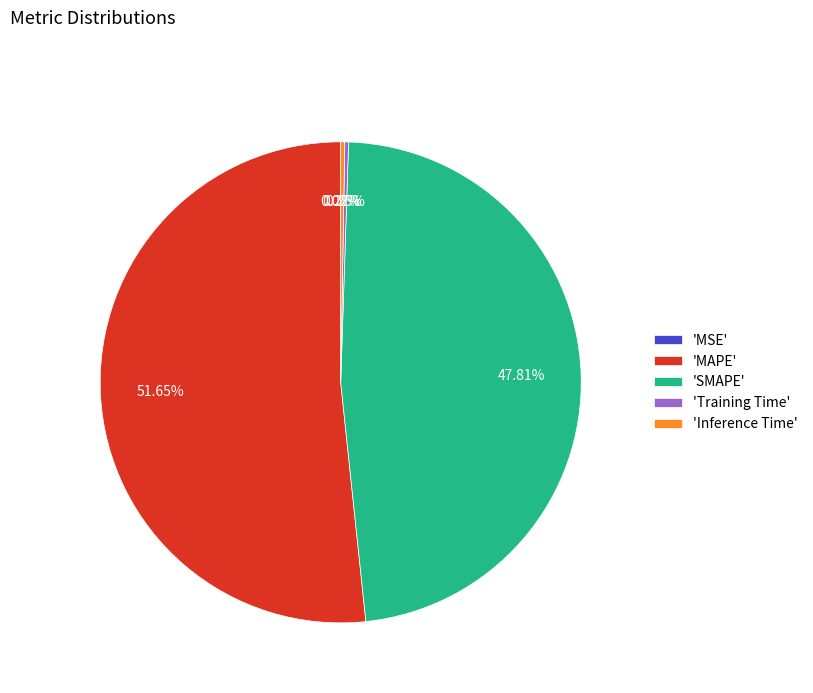

Does 'MAPE' account for over 50% of the chart?

Yes